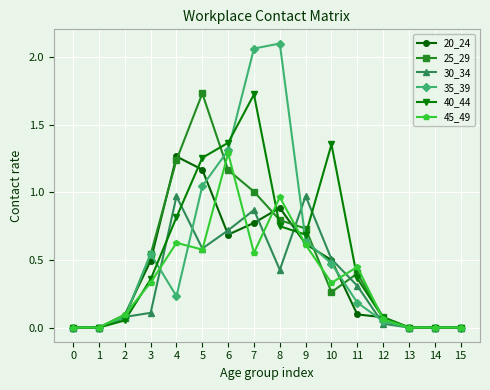

True or false: 30_34 has a value of 0.0 at 13.

True